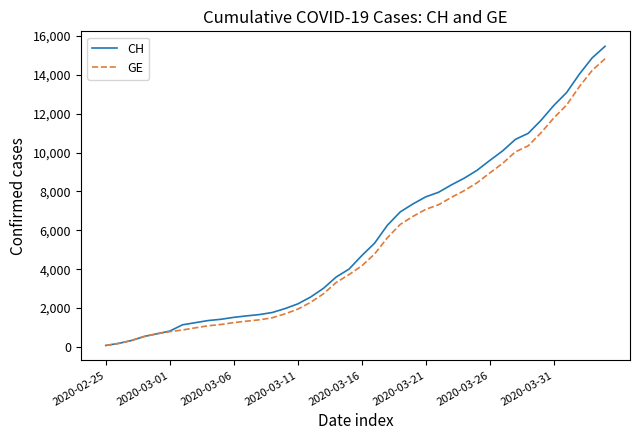

Which series has the widest spread of values?

CH